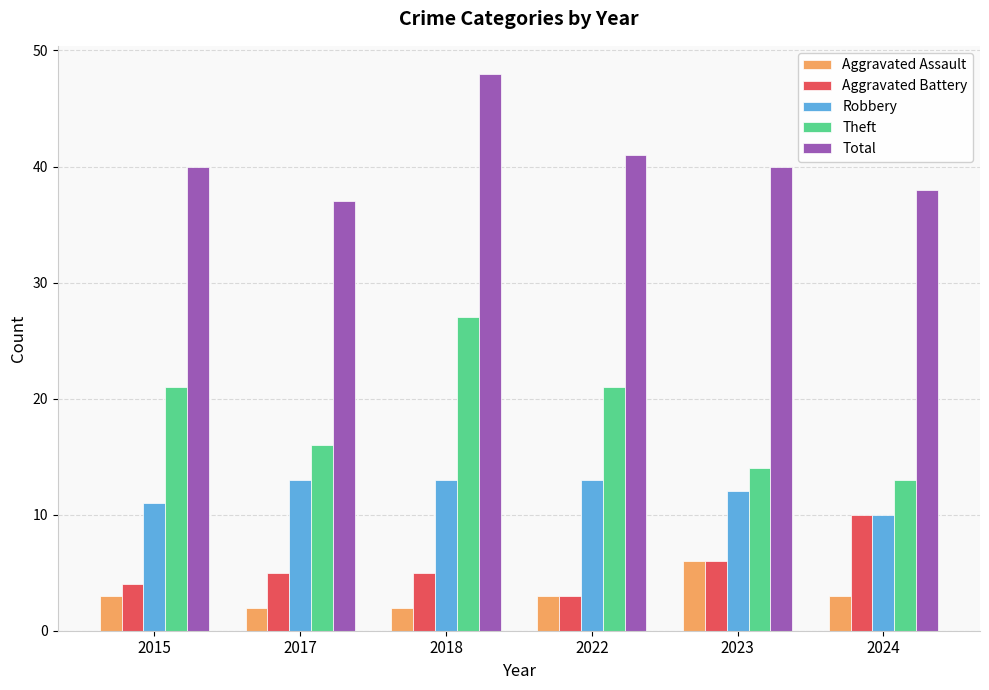

What is the minimum value shown in the chart?

2